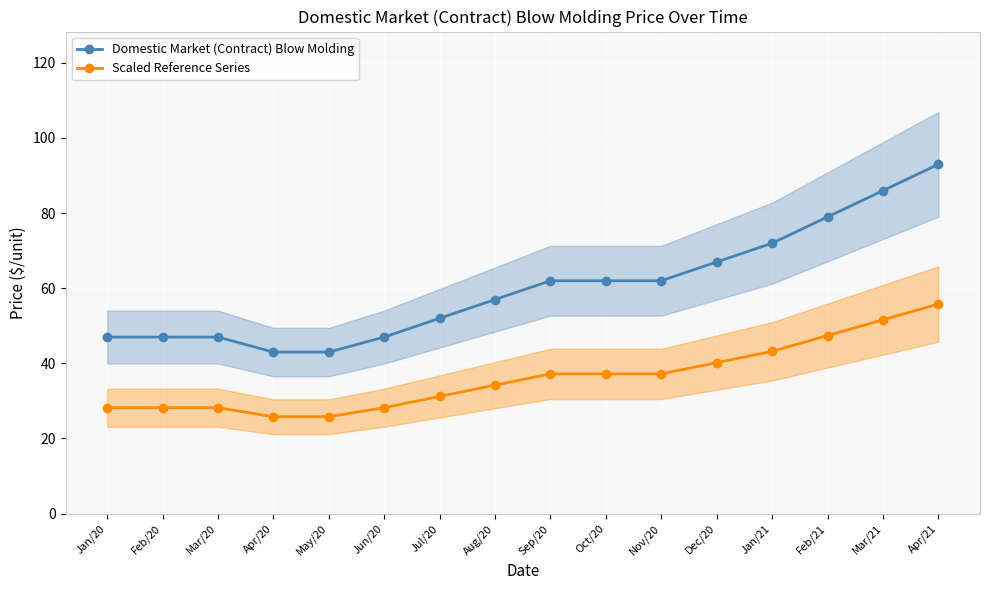

Does the chart display data point markers on the line(s)?

Yes